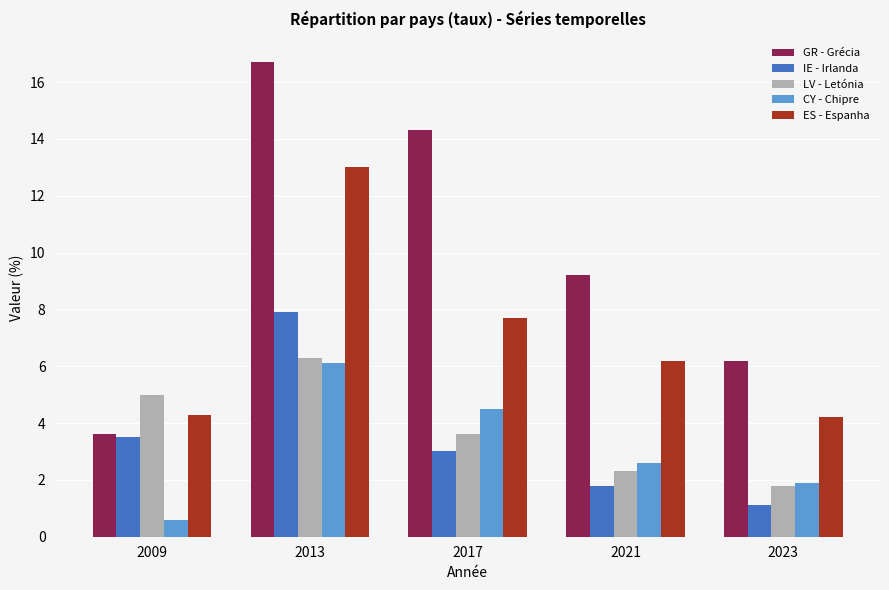

At 2021, list the series in order from smallest to largest.

IE - Irlanda, LV - Letónia, CY - Chipre, ES - Espanha, GR - Grécia